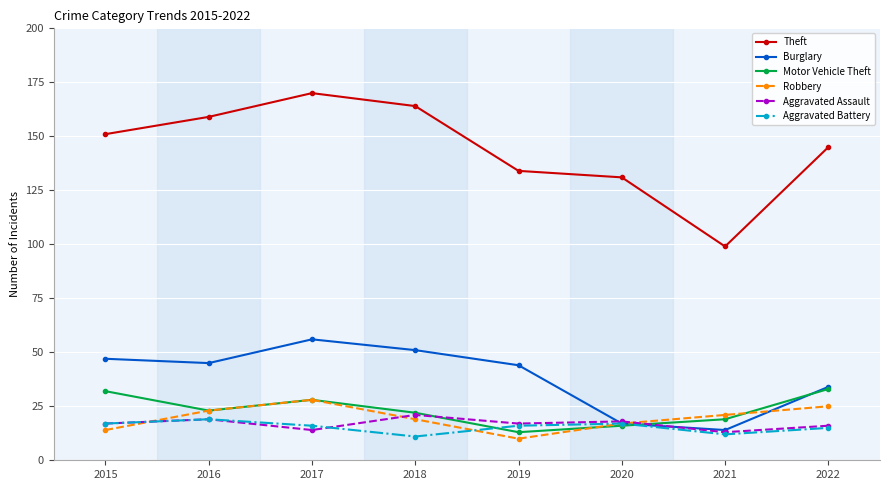

Where does the Robbery series first go above 21?

2016